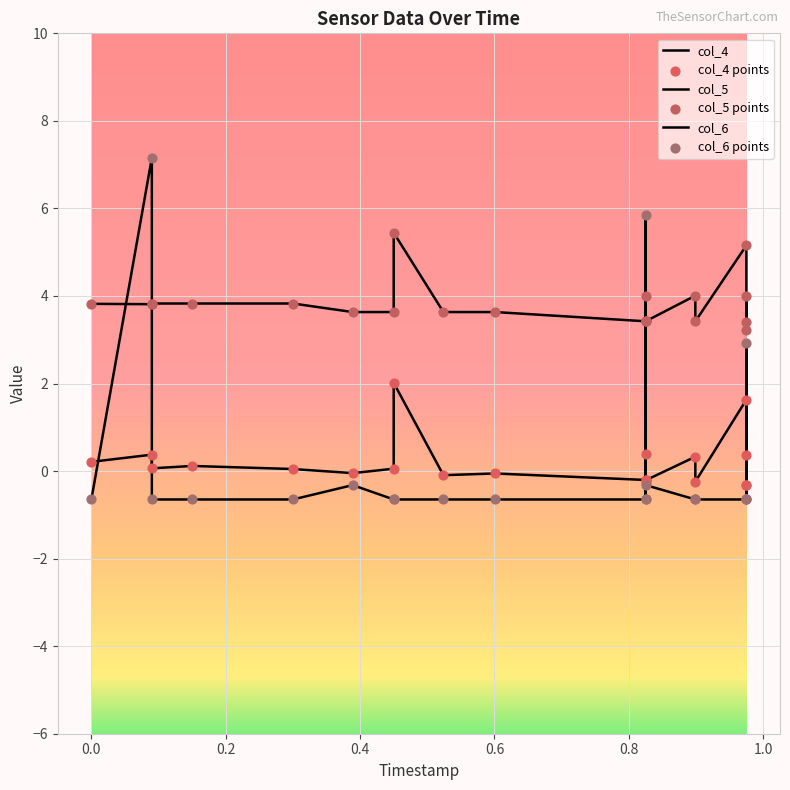

Is the value of col_5 at 16 greater than the value of col_6 at 15?

Yes